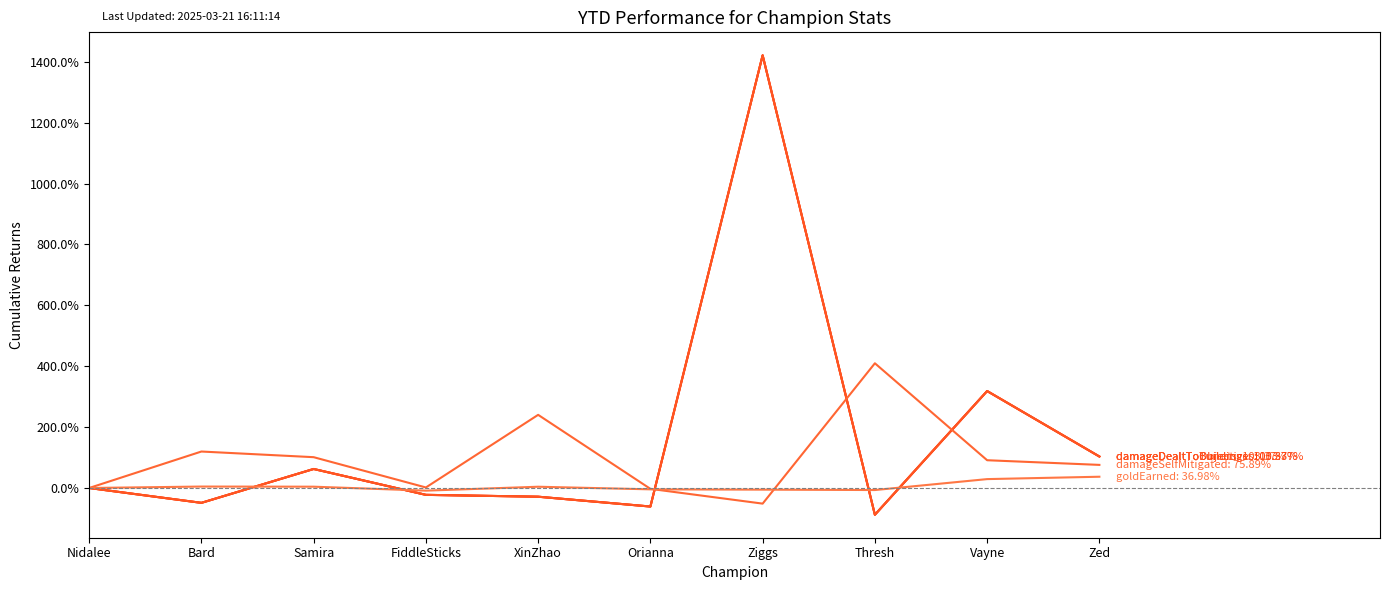

Is this an area chart (filled region under the line)?

No